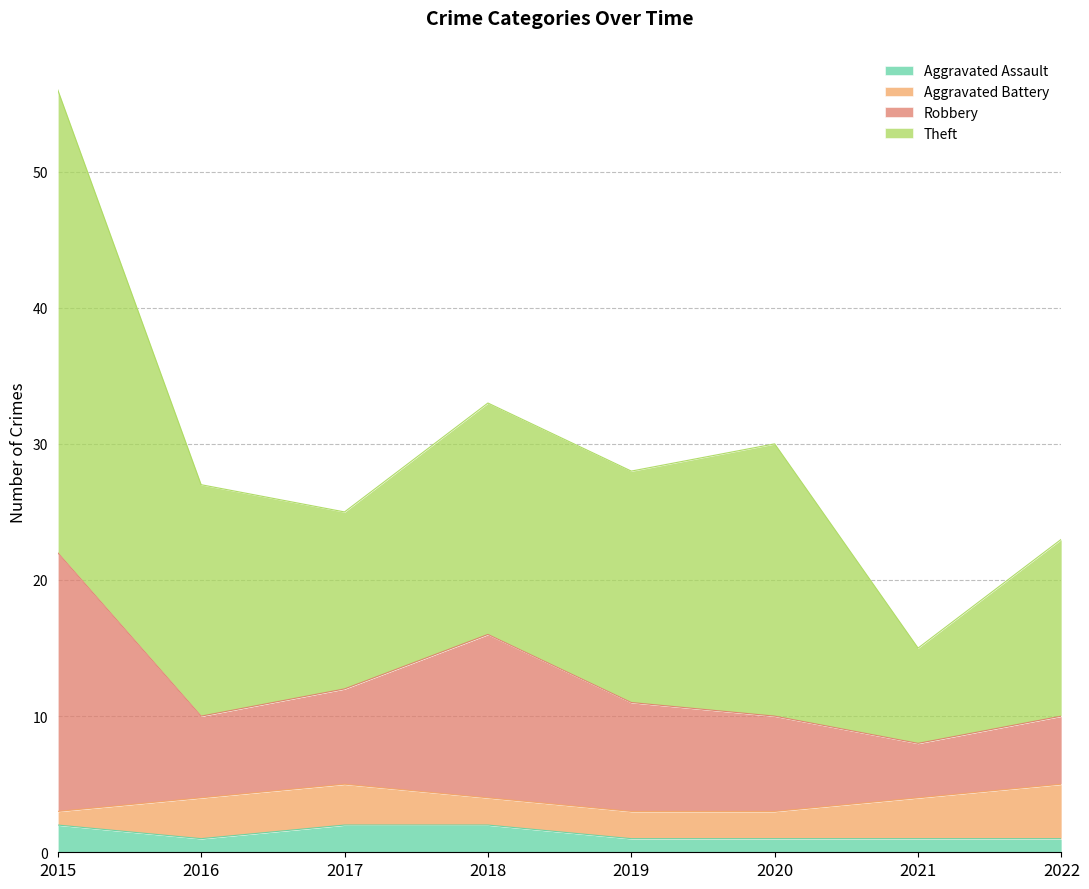

True or false: Aggravated Assault and Robbery intersect in this chart.

False